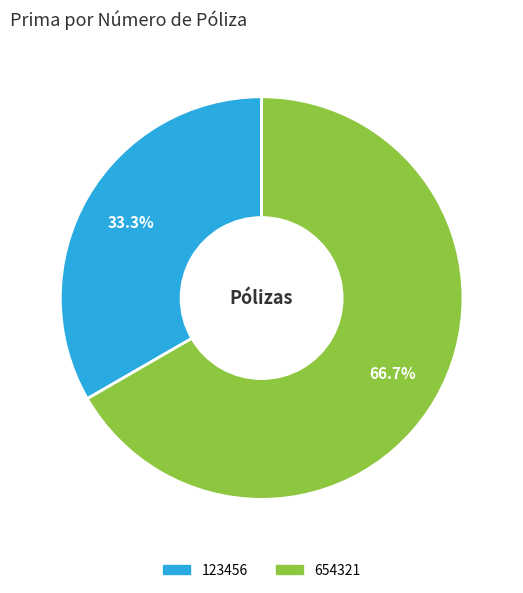

How much of the chart is everything except 654321?

33.3%